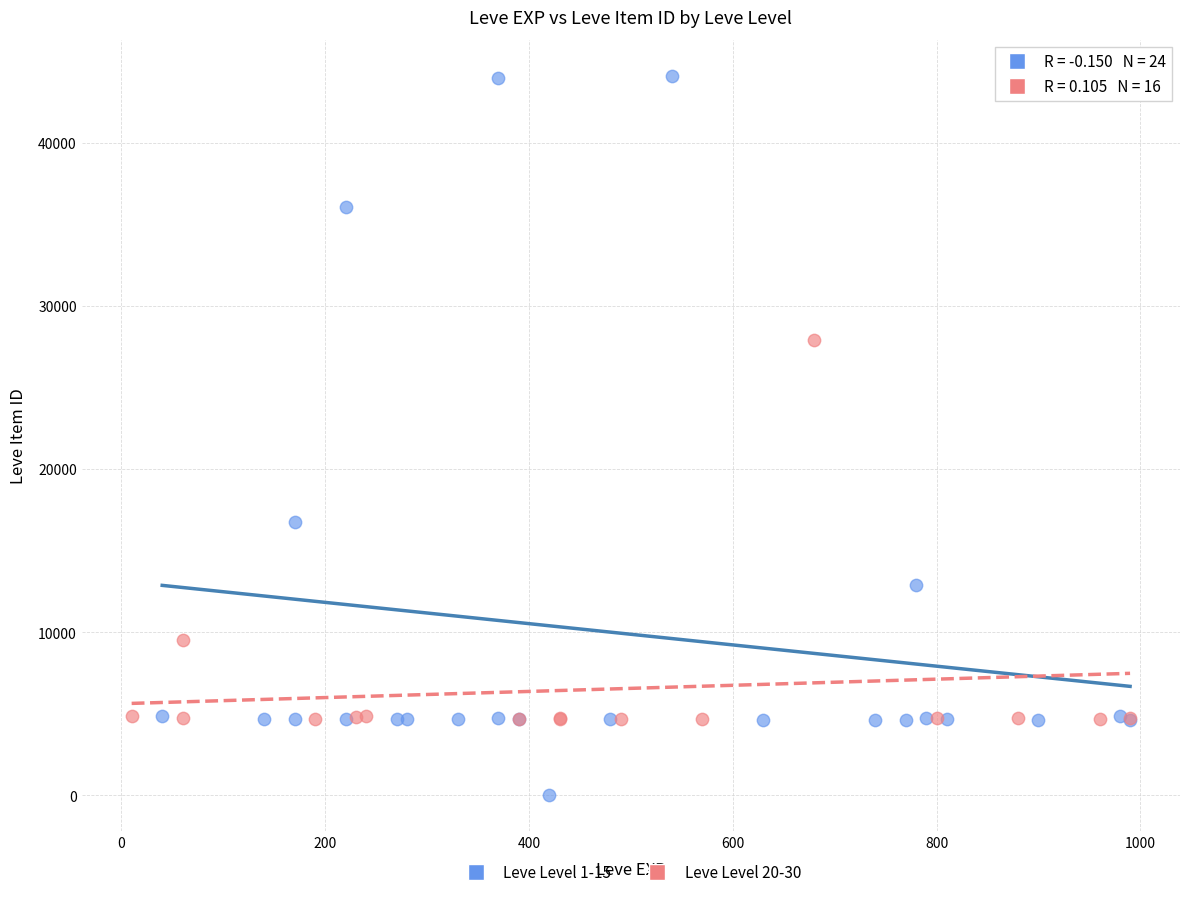

Which series contains the highest Y value?

Leve Level 1-15